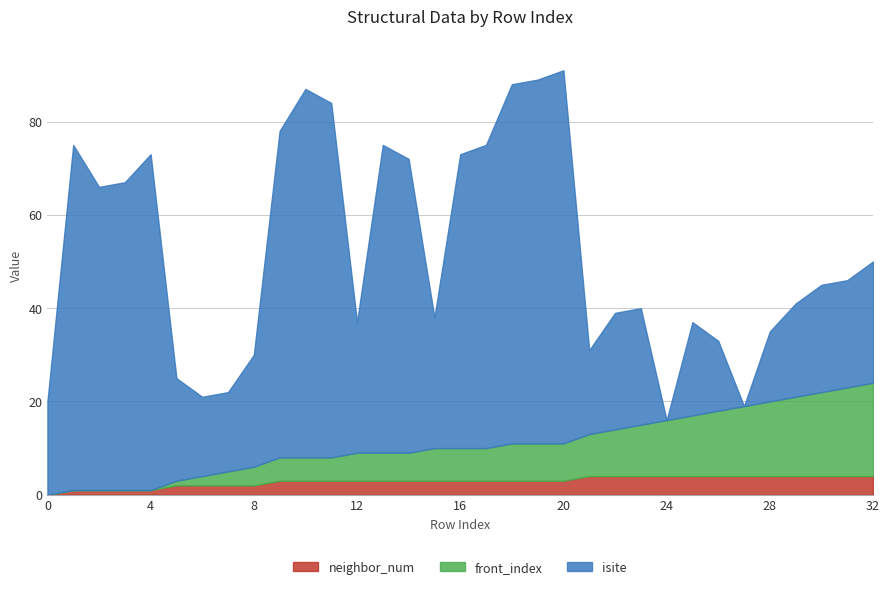

How many distinct data groups are displayed?

3